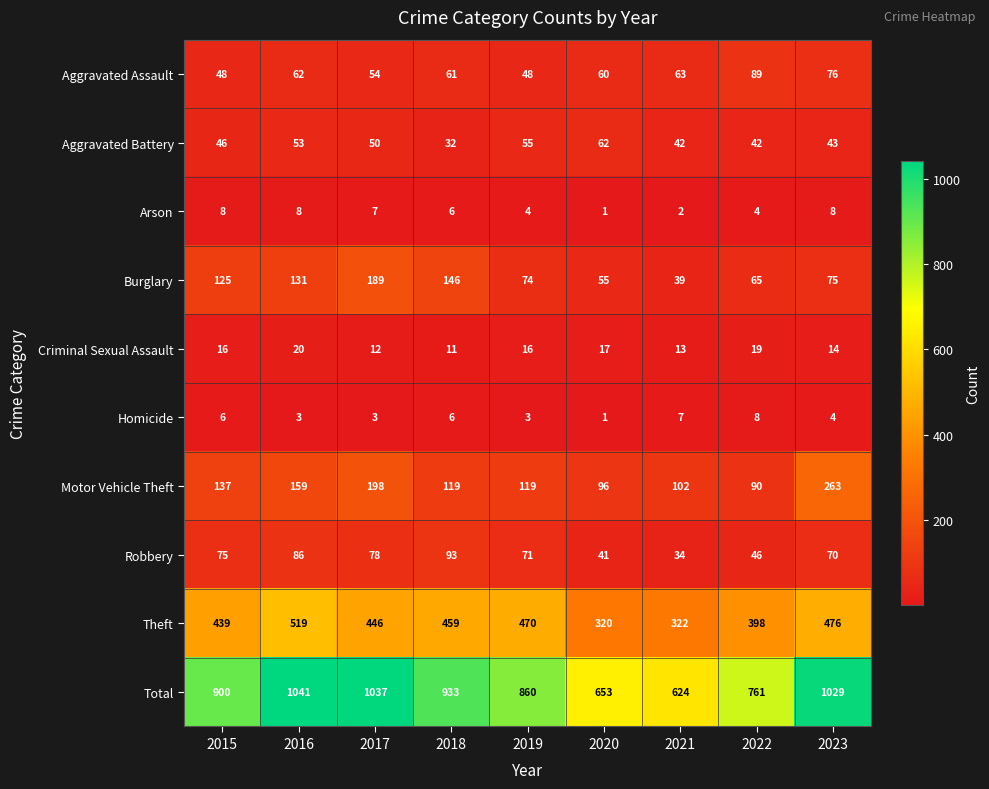

What is the average value of the Burglary series?

100